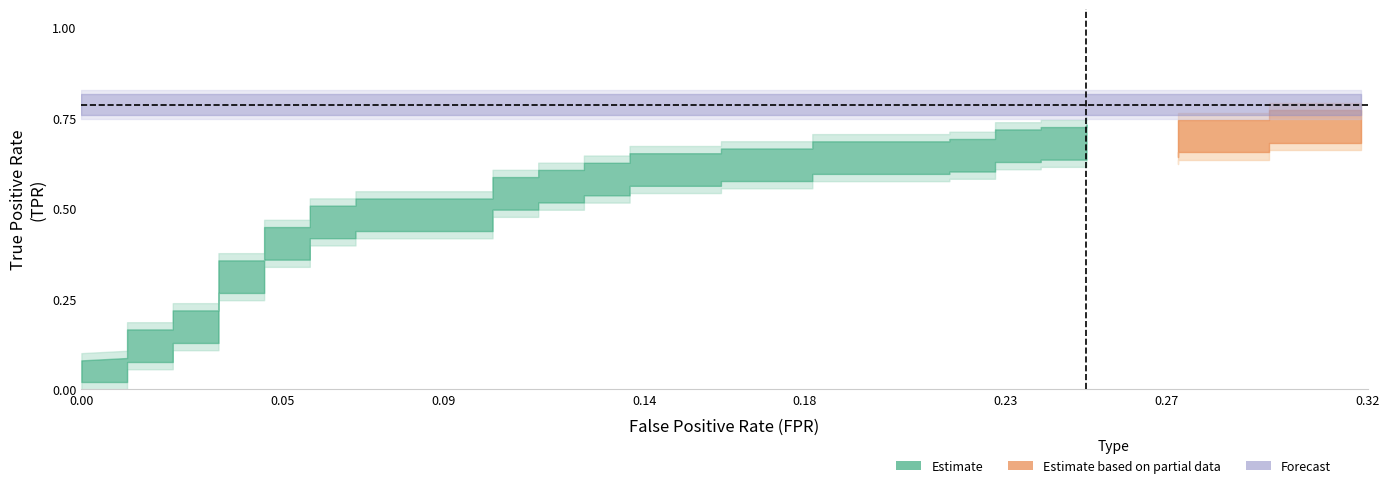

What is the difference between the highest and lowest values at 3?

0.1